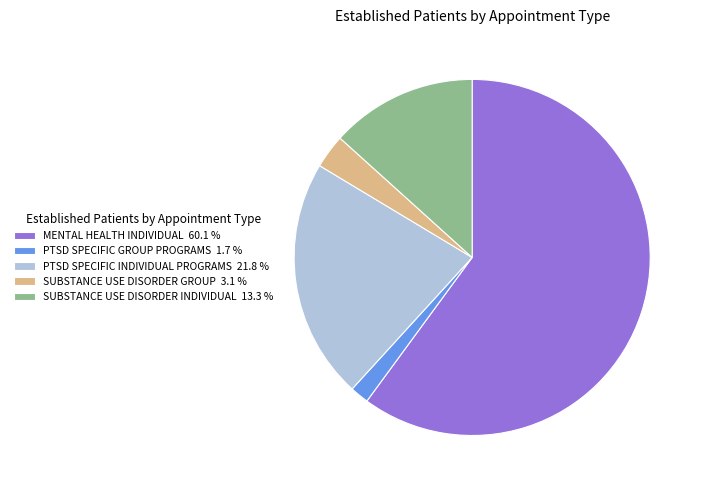

How many segments does this pie chart have?

5